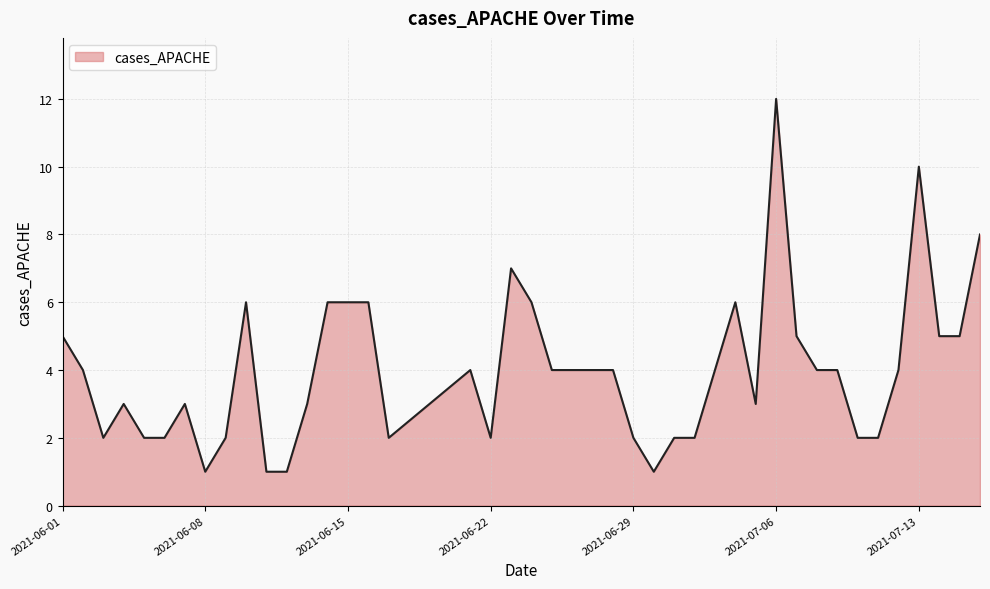

What is the maximum value shown in the chart?

12